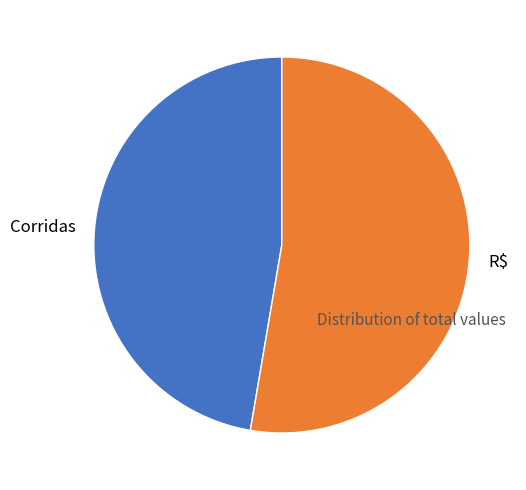

Is there any slice that represents more than half of the pie?

Yes